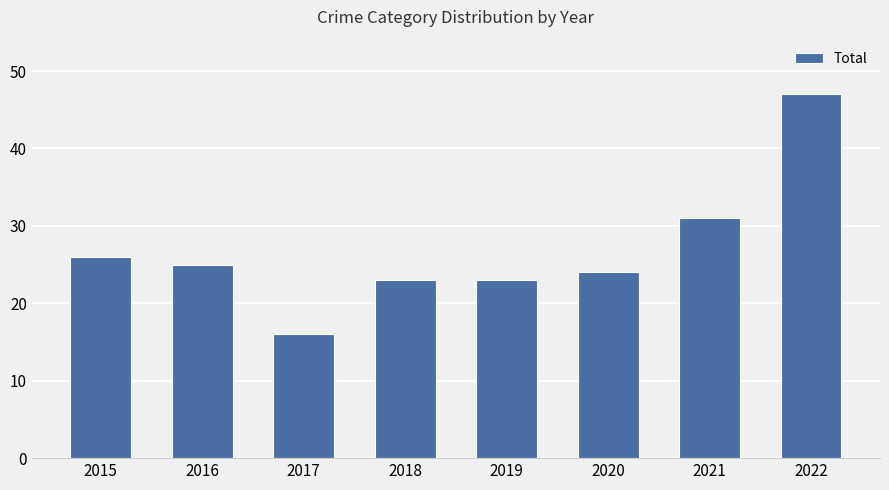

Reading left to right, what are all the values shown in this chart?

2015=26	2016=25	2017=16	2018=23	2019=23	2020=24	2021=31	2022=47